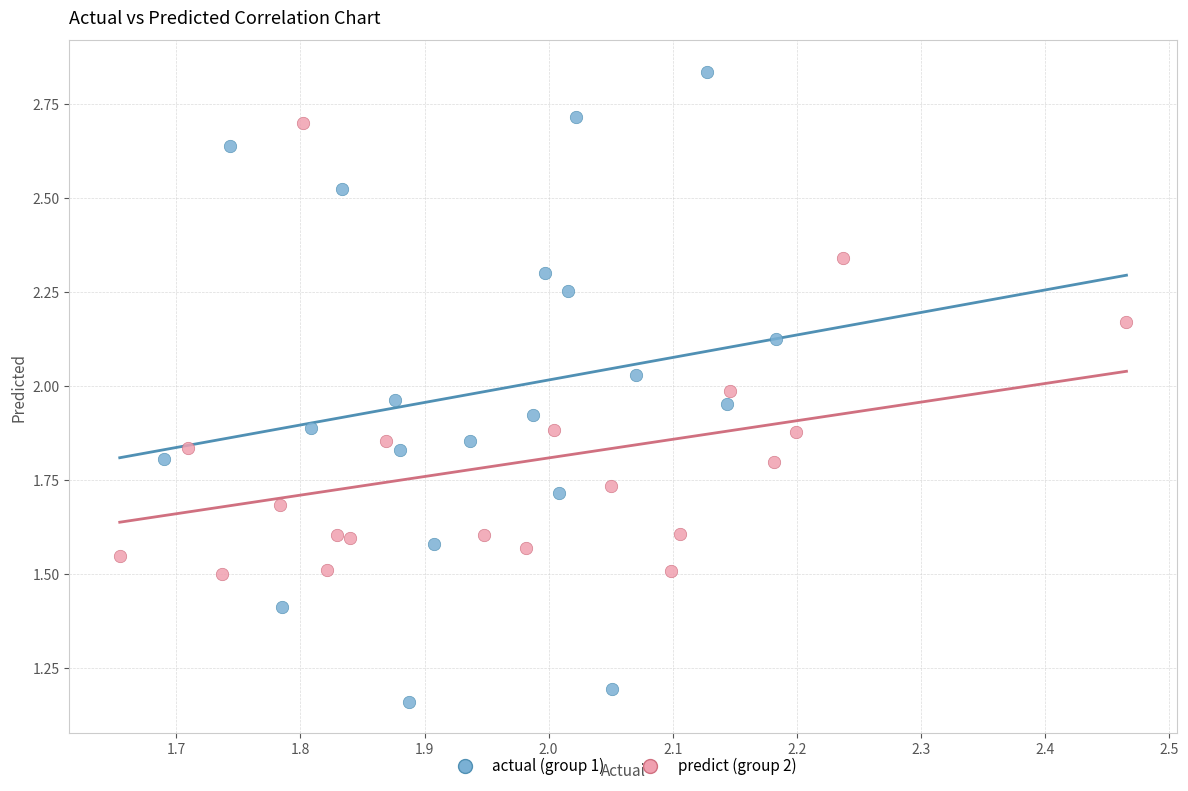

Which series contains the lowest Y value?

actual (group 1)